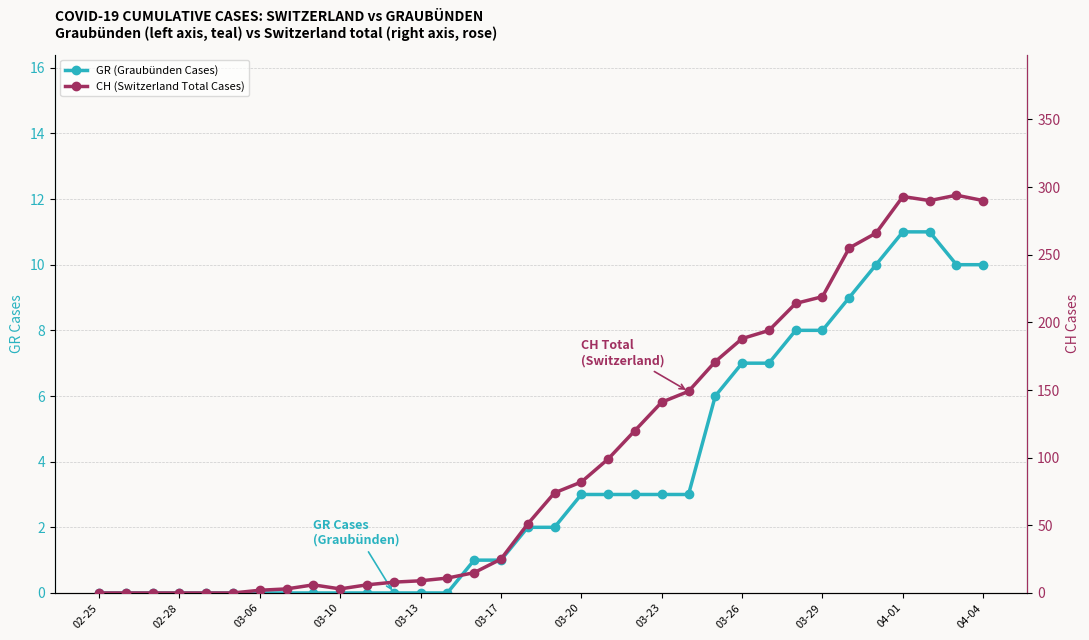

Which label corresponds to the smallest value in the chart?

02-25